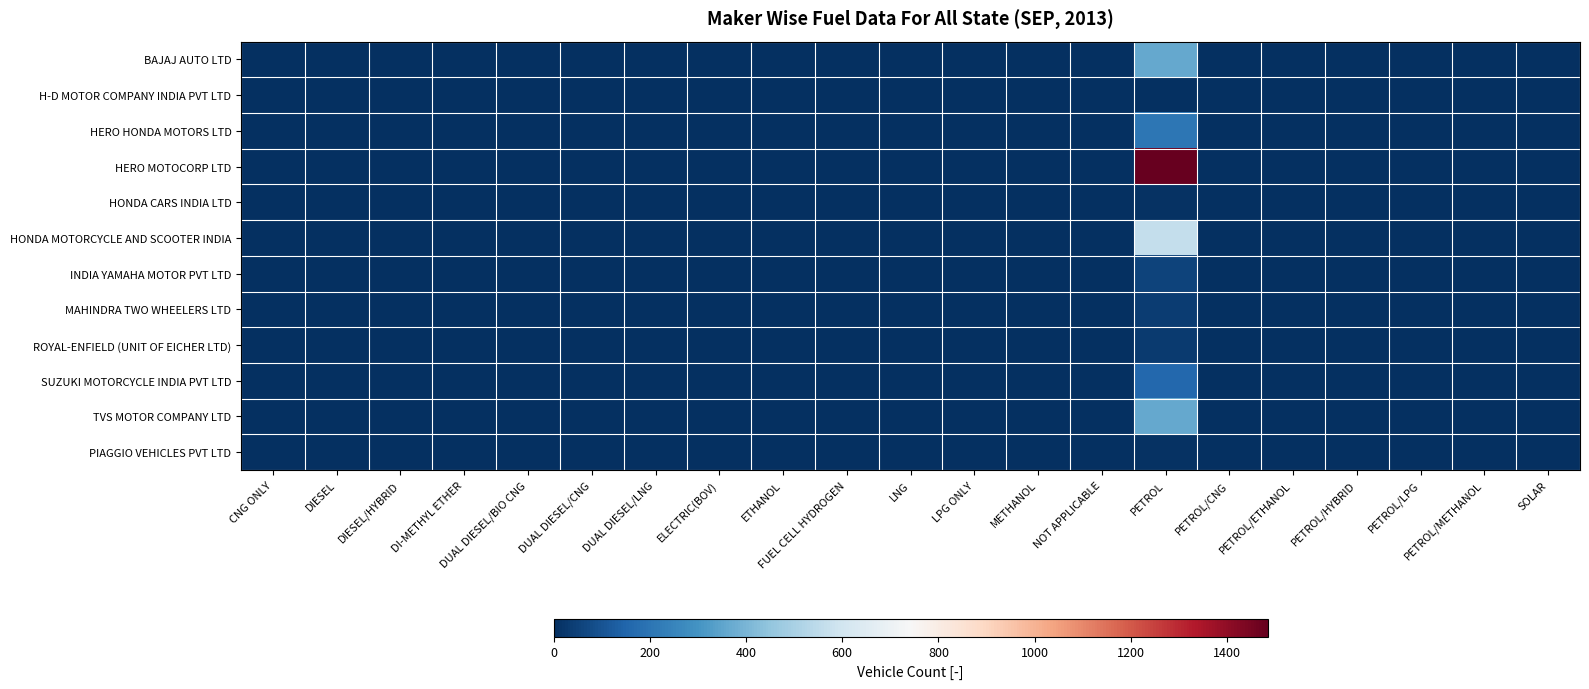

At how many categories does at least one series exceed 1074?

1